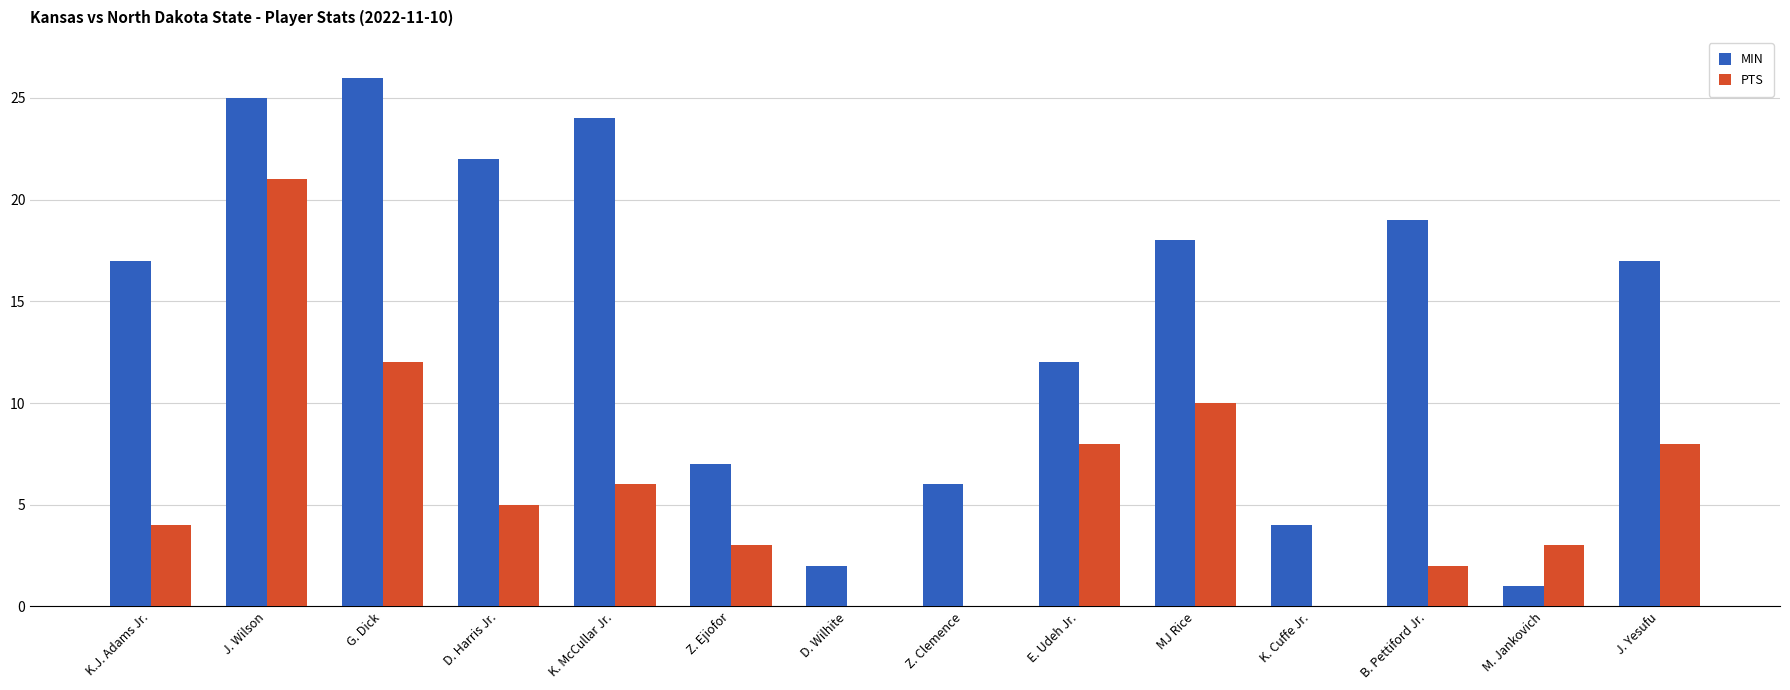

True or false: MIN has a value of 15 at J. Wilson.

False